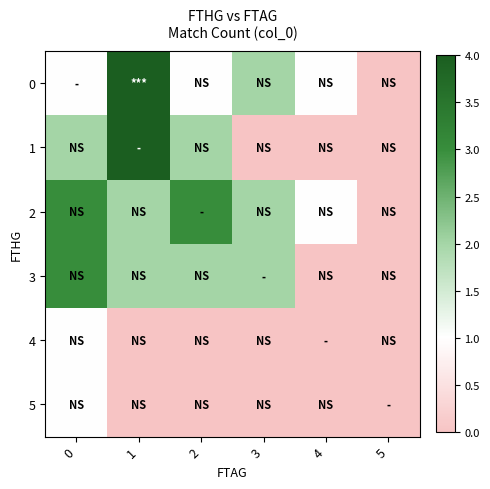

Rank the series at 1 from highest to lowest value.

0, 1, 2, 3, 4, 5